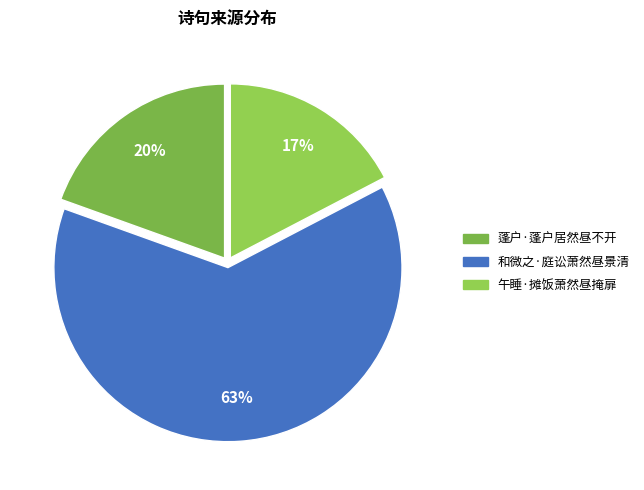

Approximately how many times larger is the value at 午睡·摊饭萧然昼掩扉 compared to 和微之·庭讼萧然昼景清?

0.3